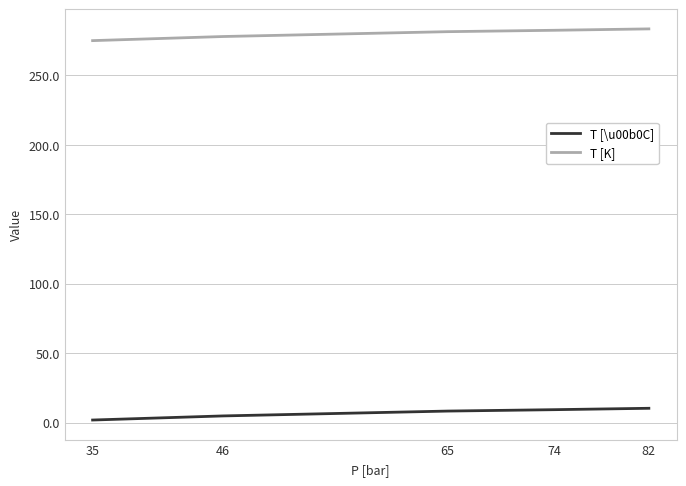

True or false: T [K] and T [\u00b0C] cross at least once.

False